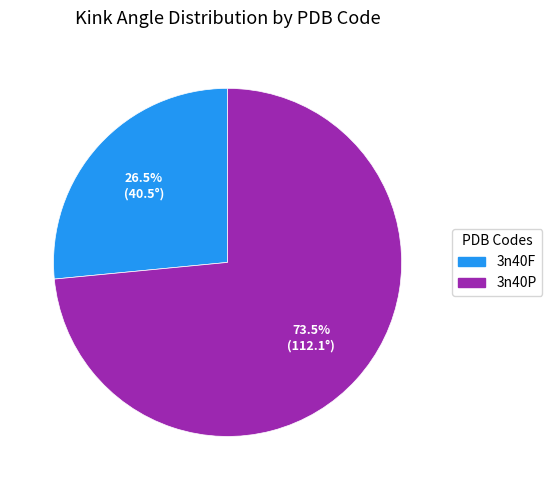

How many segments does this pie chart have?

2